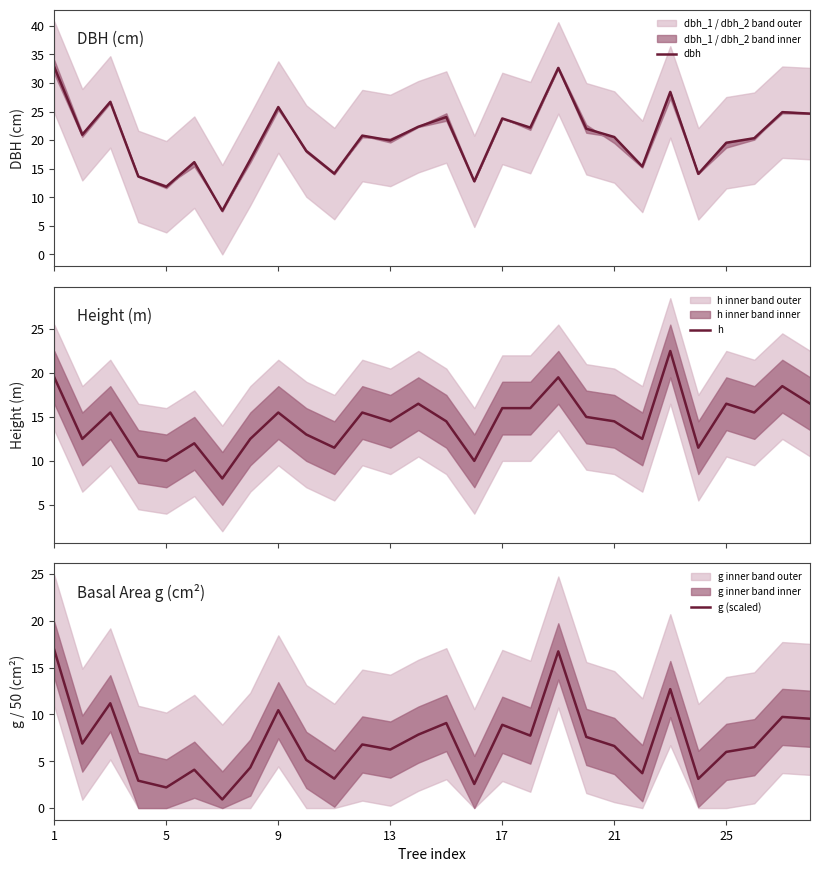

Rank the series by their average value, from lowest to highest.

g (scaled), h, dbh